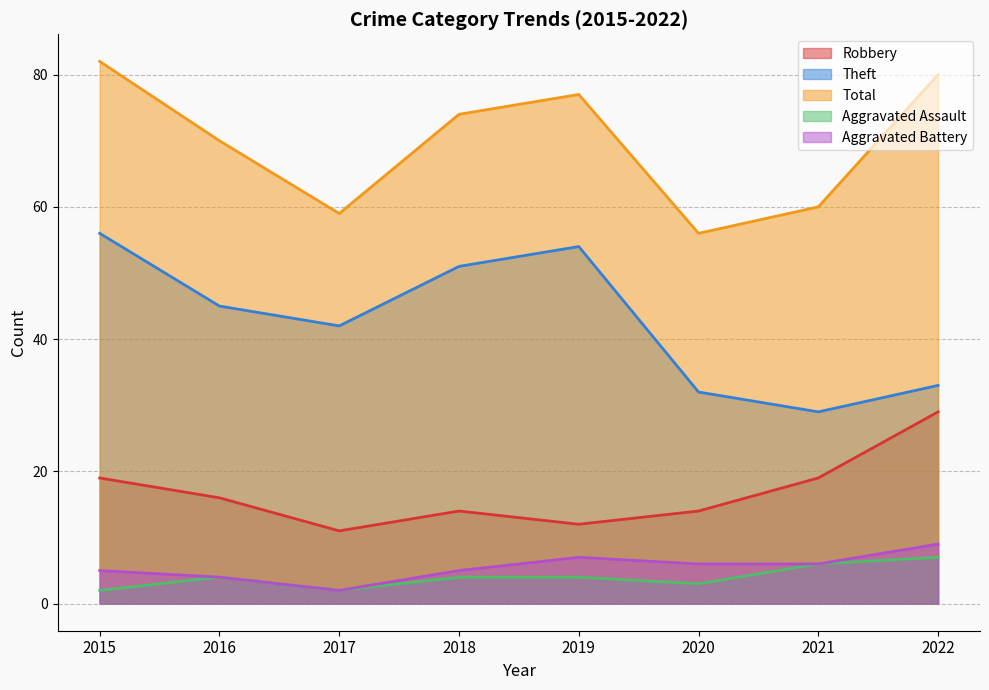

Reading right to left, extract all data points from this chart.

Robbery: 2022=29	2021=19	2020=14	2019=12	2018=14	2017=11	2016=16	2015=19
Theft: 2022=33	2021=29	2020=32	2019=54	2018=51	2017=42	2016=45	2015=56
Total: 2022=80	2021=60	2020=56	2019=77	2018=74	2017=59	2016=70	2015=82
Aggravated Assault: 2022=7	2021=6	2020=3	2019=4	2018=4	2017=2	2016=4	2015=2
Aggravated Battery: 2022=9	2021=6	2020=6	2019=7	2018=5	2017=2	2016=4	2015=5